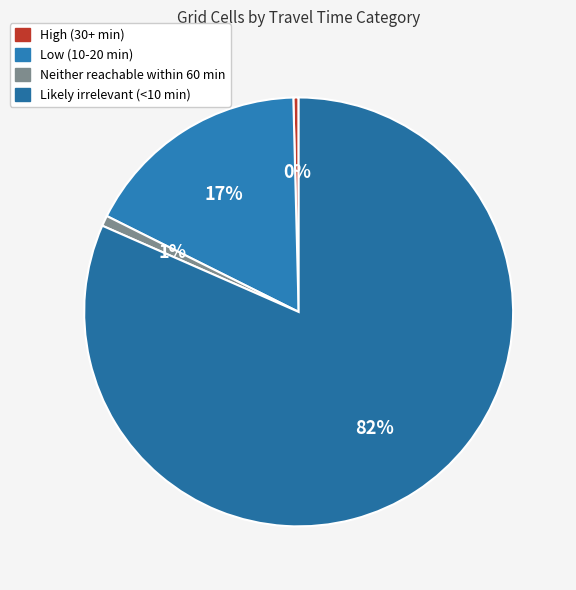

Which slice is the smallest?

High (30+ min)